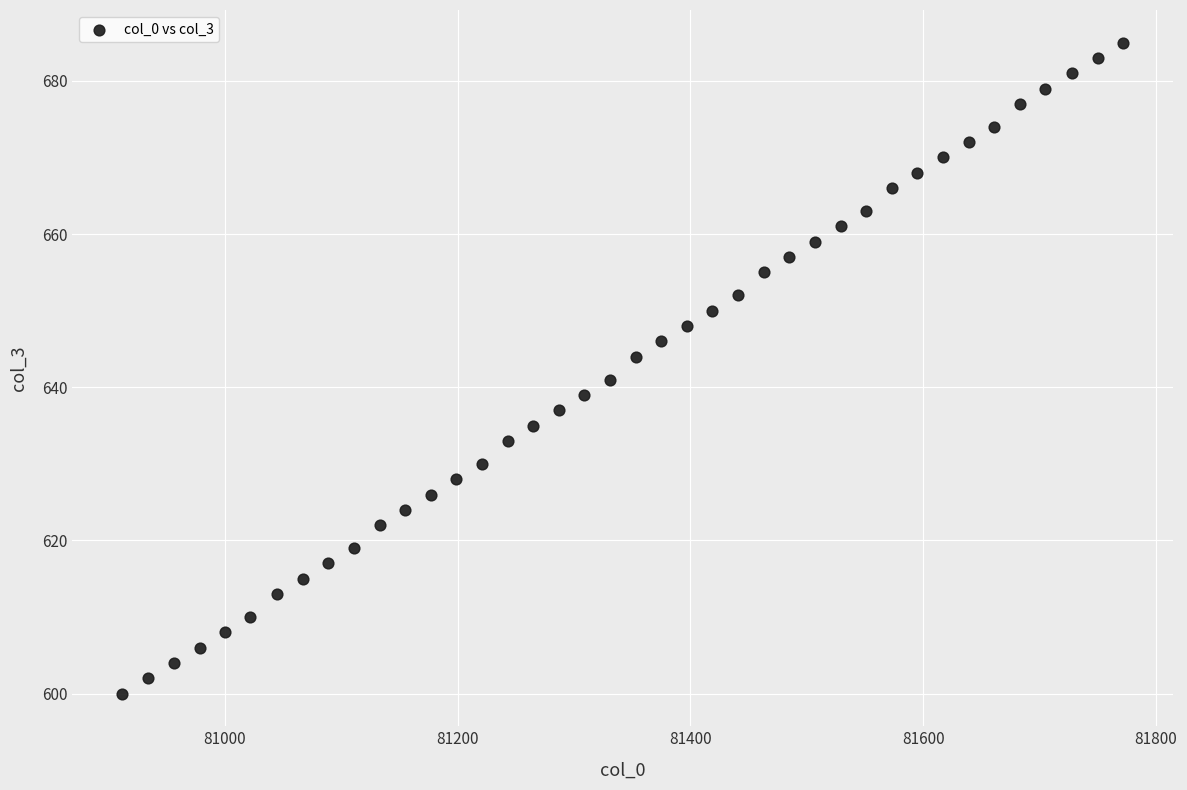

What is the range of Y values (max minus min)?

85